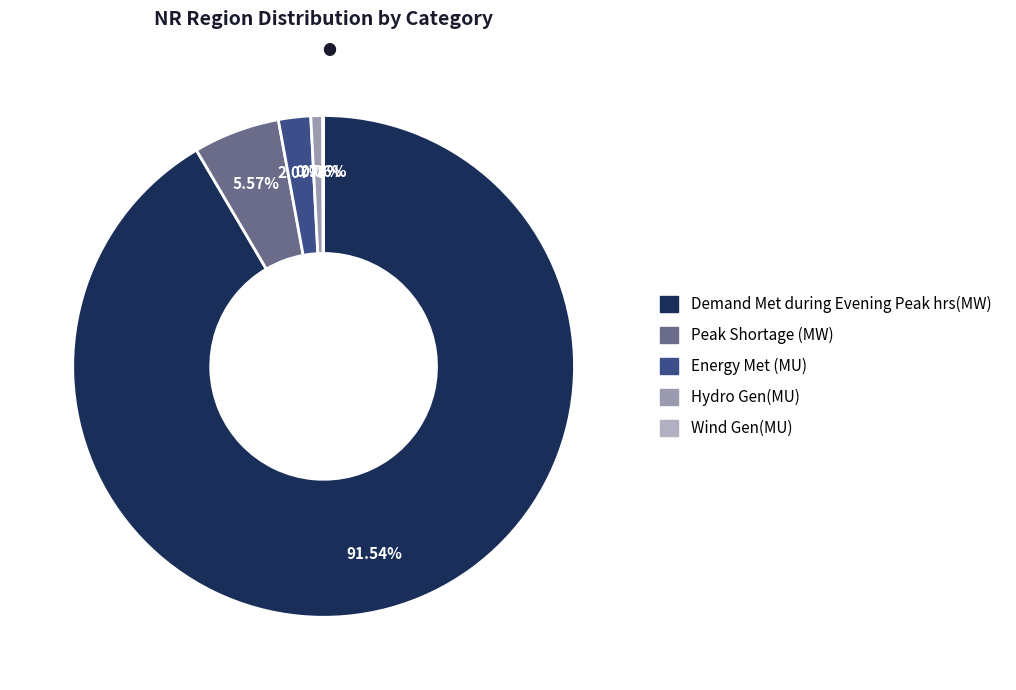

What is the change in value from Demand Met during Evening Peak hrs(MW) to Peak Shortage (MW)?

-41939